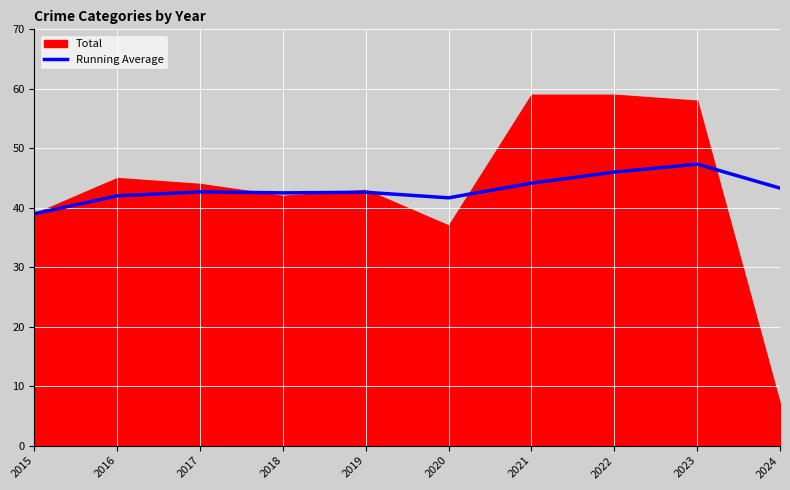

What is the minimum value for Running Average?

39.0